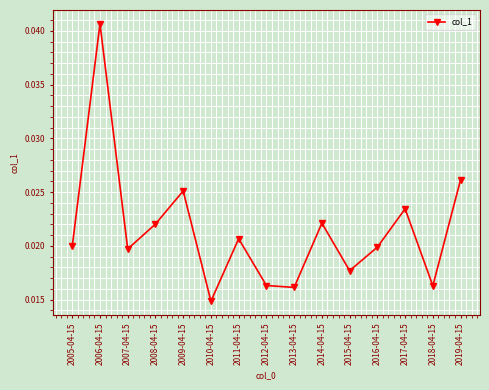

What is the label of the 9th point from the right?

2011-04-15